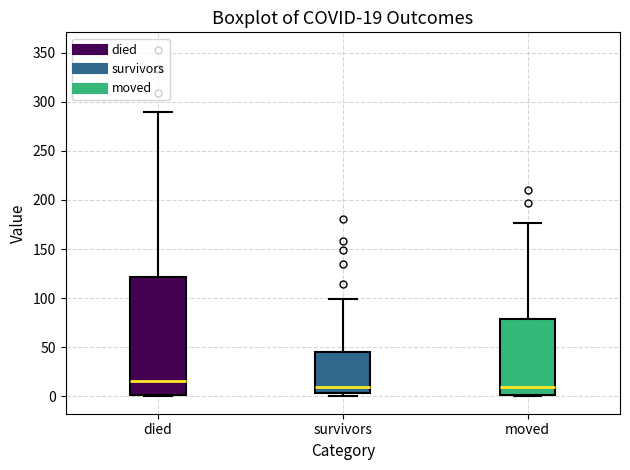

Which box has the highest median line?

died